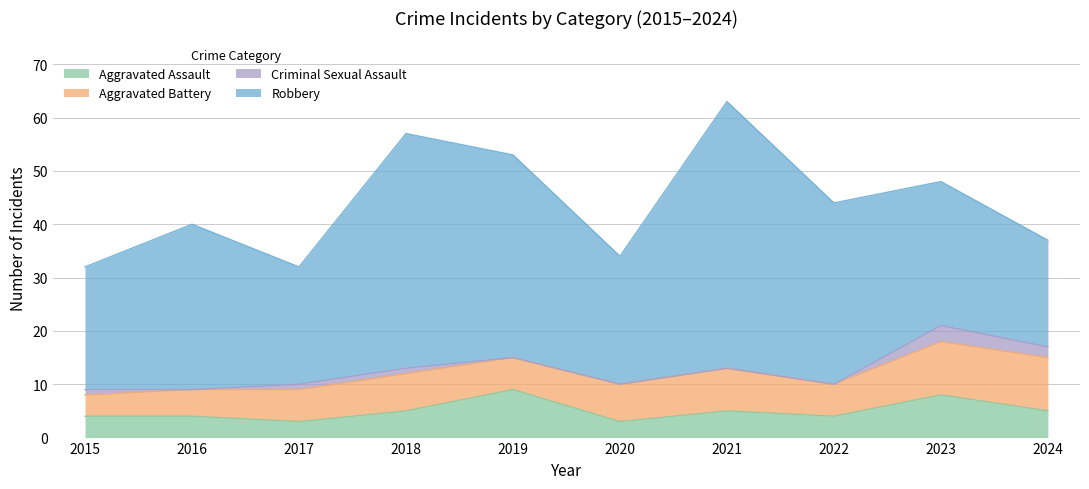

Reading left to right, extract all data points from this chart.

Aggravated Assault: 2015=4	2016=4	2017=3	2018=5	2019=9	2020=3	2021=5	2022=4	2023=8	2024=5
Aggravated Battery: 2015=4	2016=5	2017=6	2018=7	2019=6	2020=7	2021=8	2022=6	2023=10	2024=10
Criminal Sexual Assault: 2015=1	2016=0	2017=1	2018=1	2019=0	2020=0	2021=0	2022=0	2023=3	2024=2
Robbery: 2015=23	2016=31	2017=22	2018=44	2019=38	2020=24	2021=50	2022=34	2023=27	2024=20